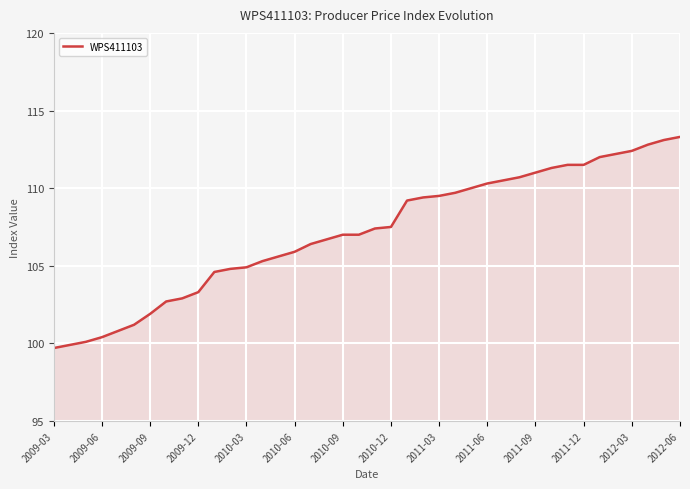

What is the maximum value shown in the chart?

113.3